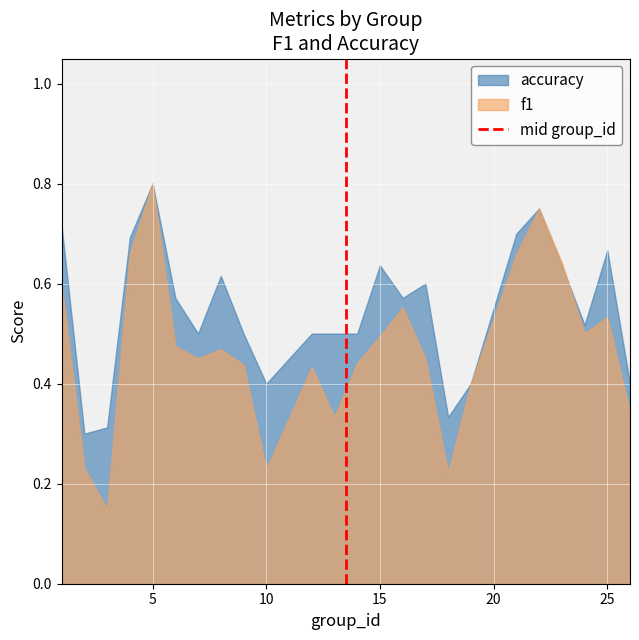

At which label does f1 reach its peak?

5